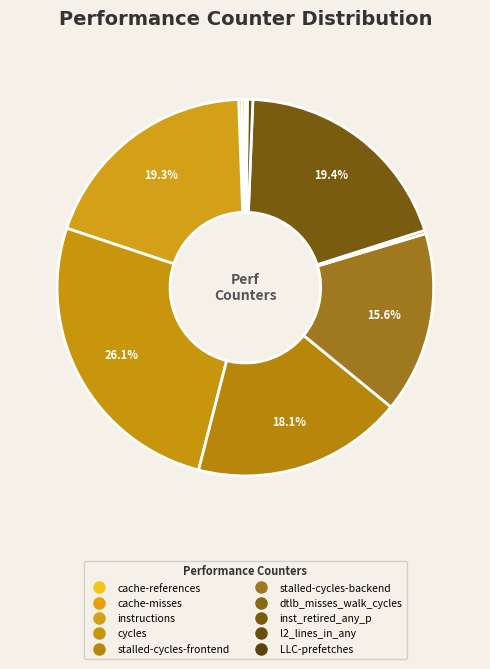

To the nearest percent, what is the average slice percentage?

10%